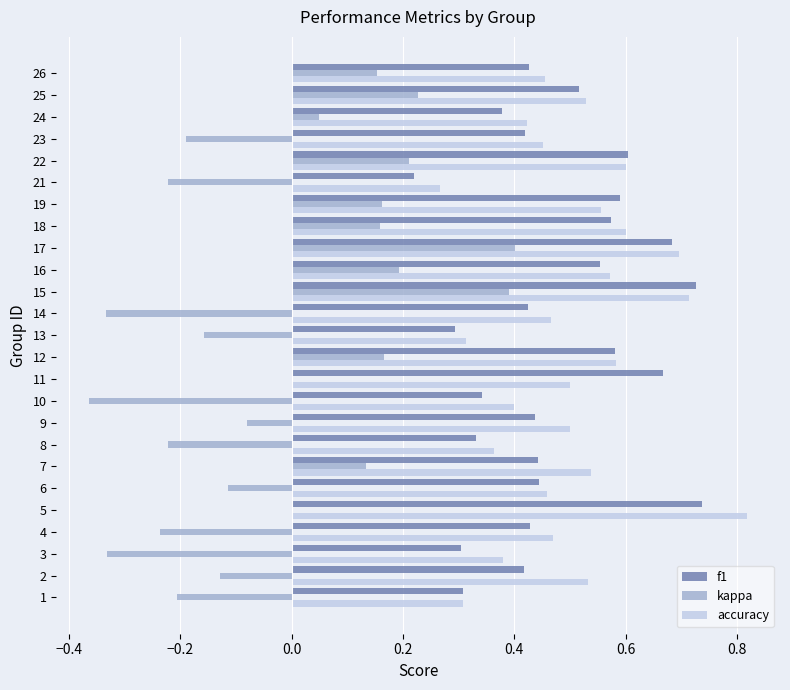

What is the sum of all accuracy values?

12.5